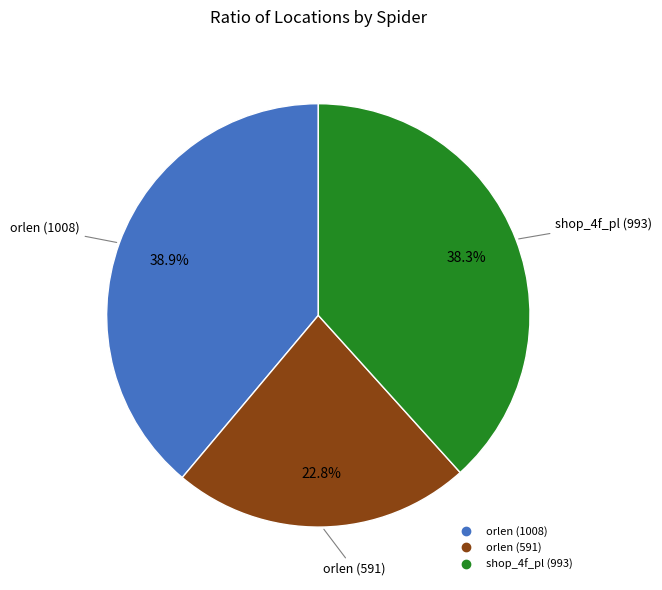

How many segments does this pie chart have?

3